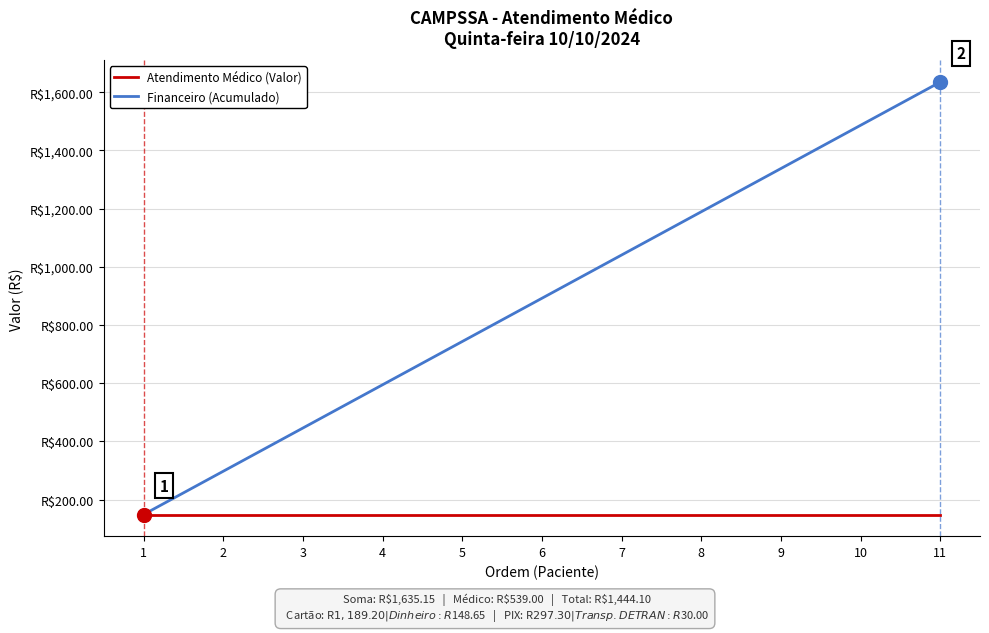

Does the chart display data point markers on the line(s)?

No